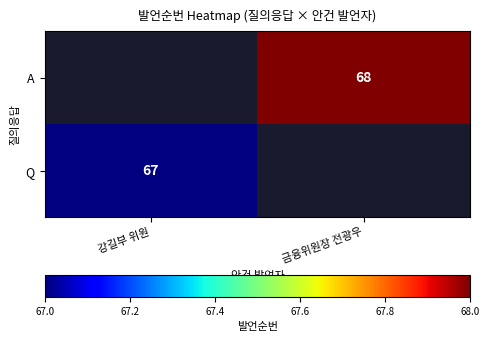

Which has a higher value, 강길부 위원 or 금융위원장 전광우?

금융위원장 전광우